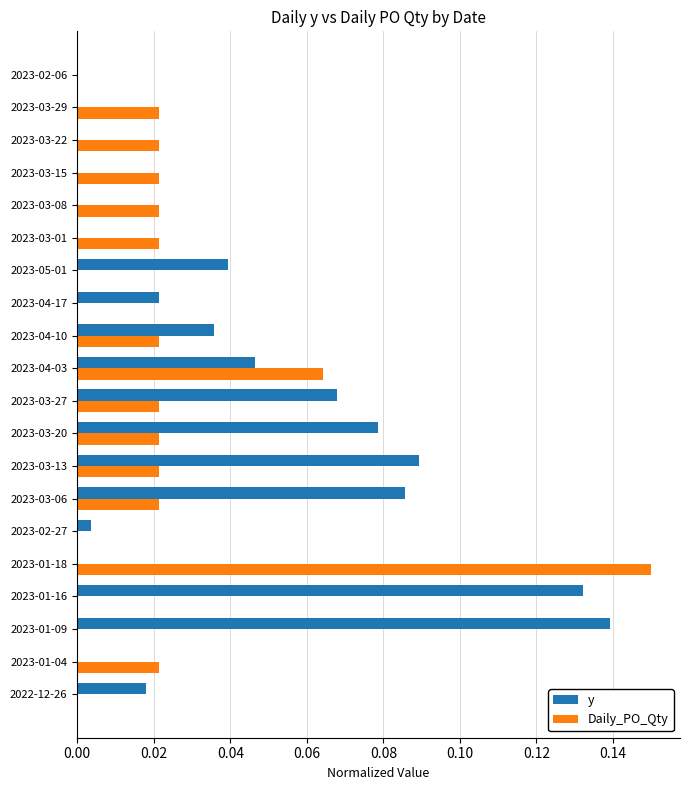

Which series has the largest total across all categories?

y